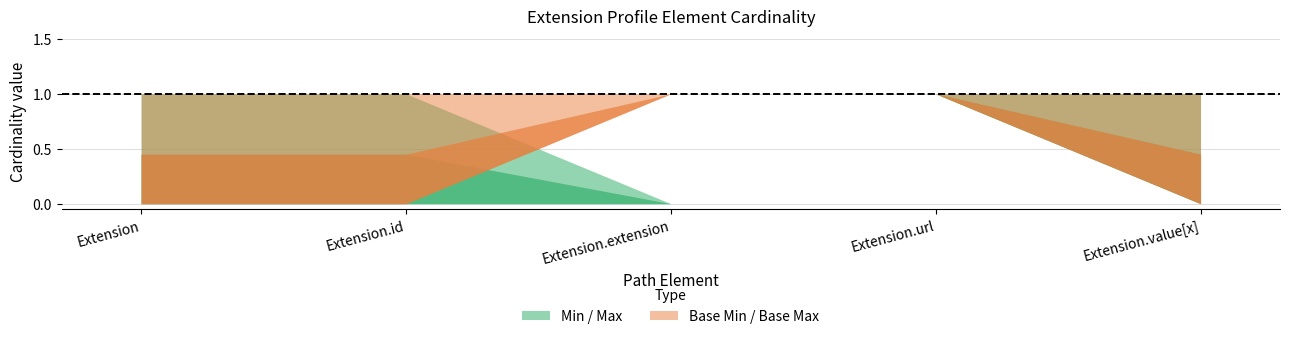

List the series in order of their overall mean, highest first.

Base Max, Max, Base Min, Min